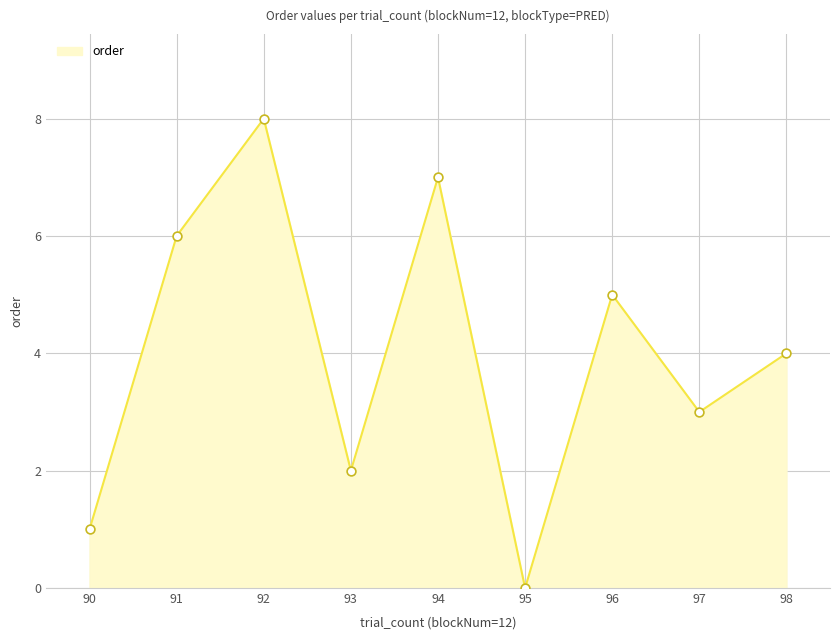

Which has a higher value, 97 or 98?

98